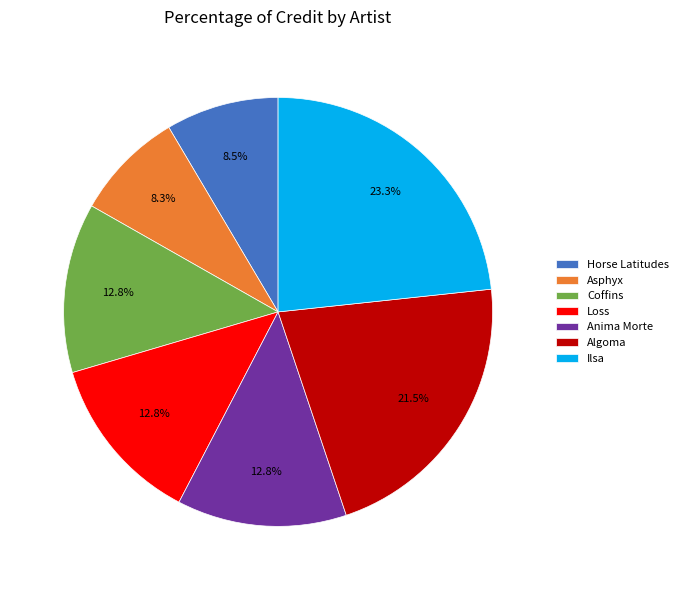

Does any single category account for the majority?

No